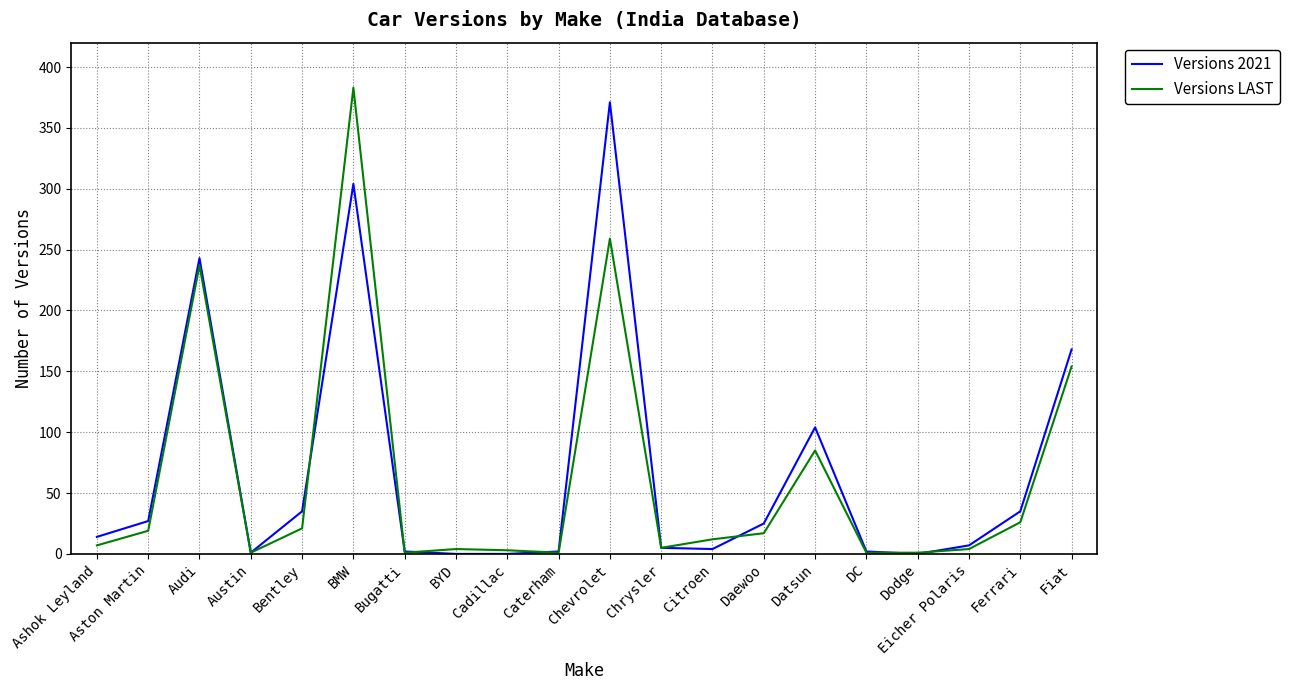

At which category is the sum across all series the highest?

BMW